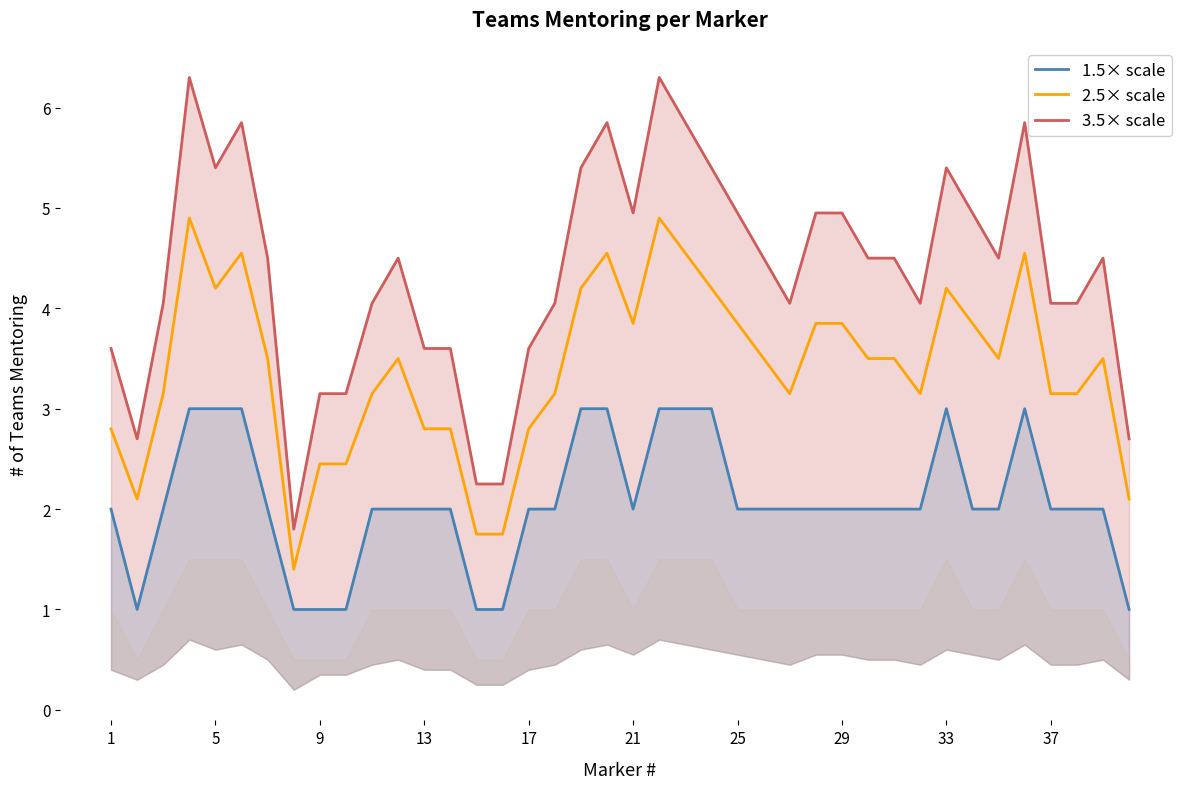

True or false: 2.5× scale and 1.5× scale intersect in this chart.

False